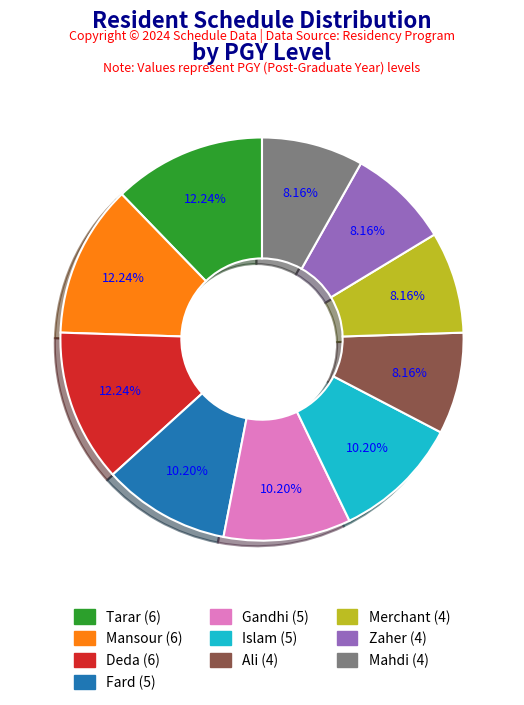

Count the number of slices in the pie.

10